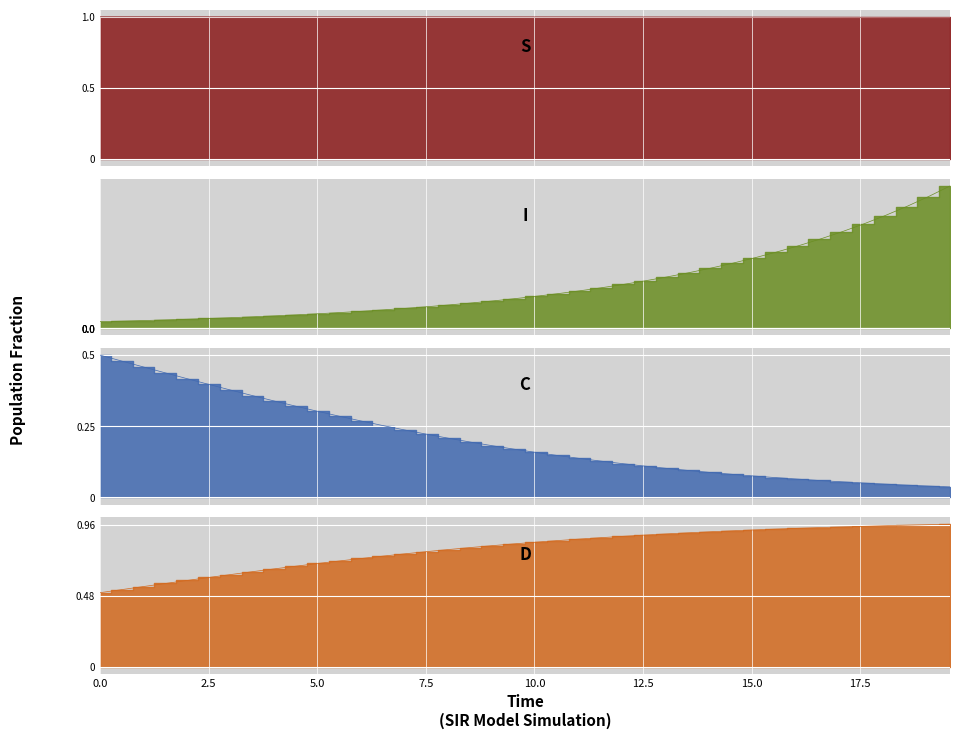

List the series in order of their overall mean, lowest first.

I, C, D, S